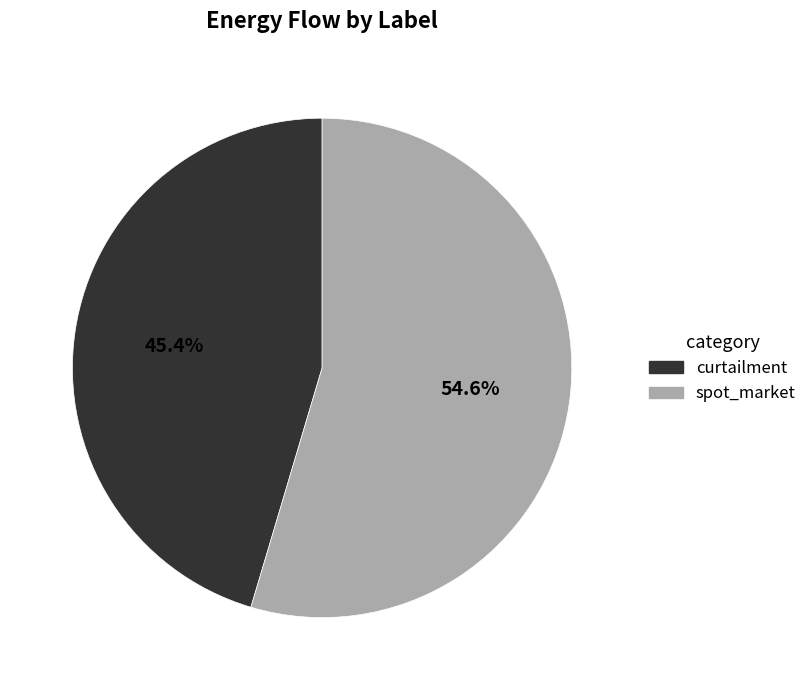

To the nearest percent, what is the difference between the curtailment and spot_market slice percentages?

9%